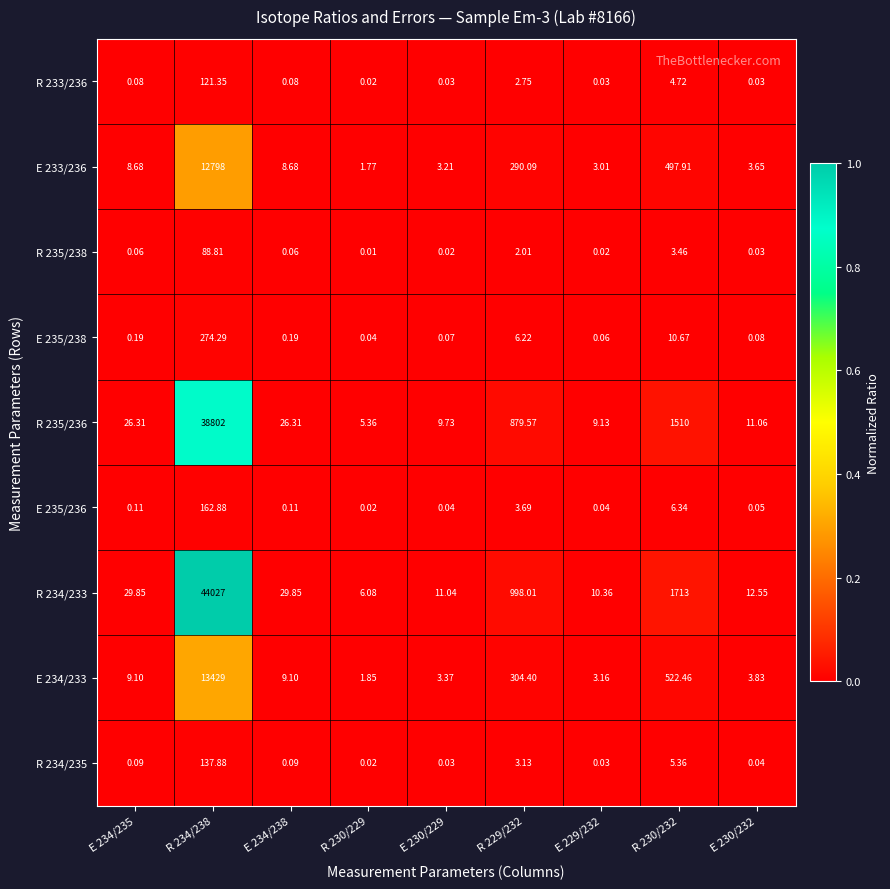

Is the value of E 233/236 at R 229/232 greater than the value of R 233/236 at R 230/229?

Yes